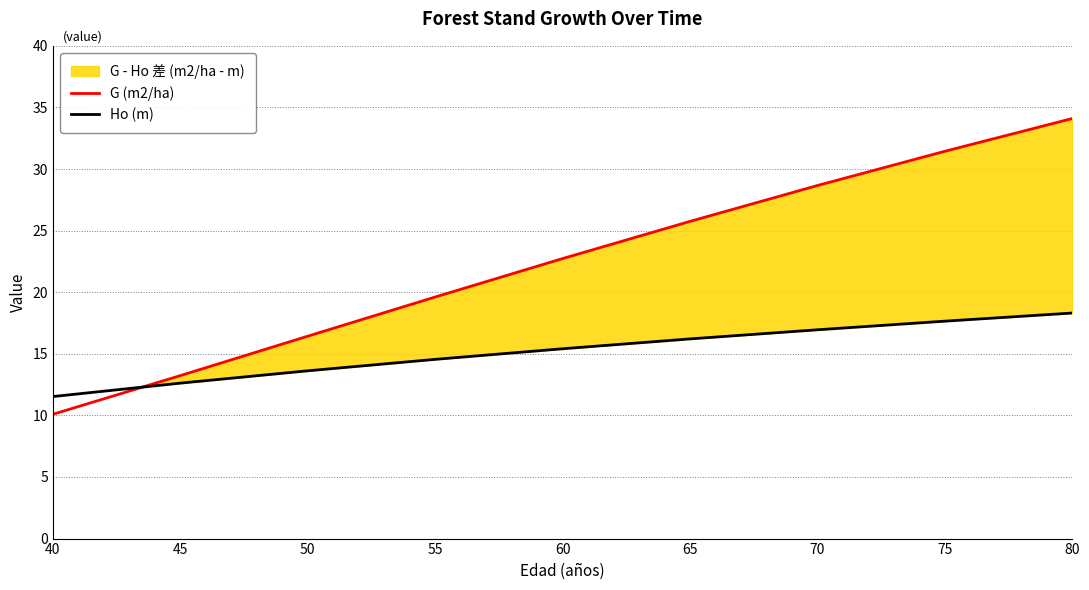

What is the lowest value of the G (m2/ha) series?

10.1